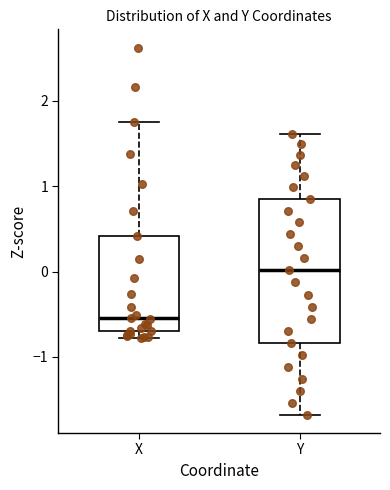

Which box's median line is the lowest?

X